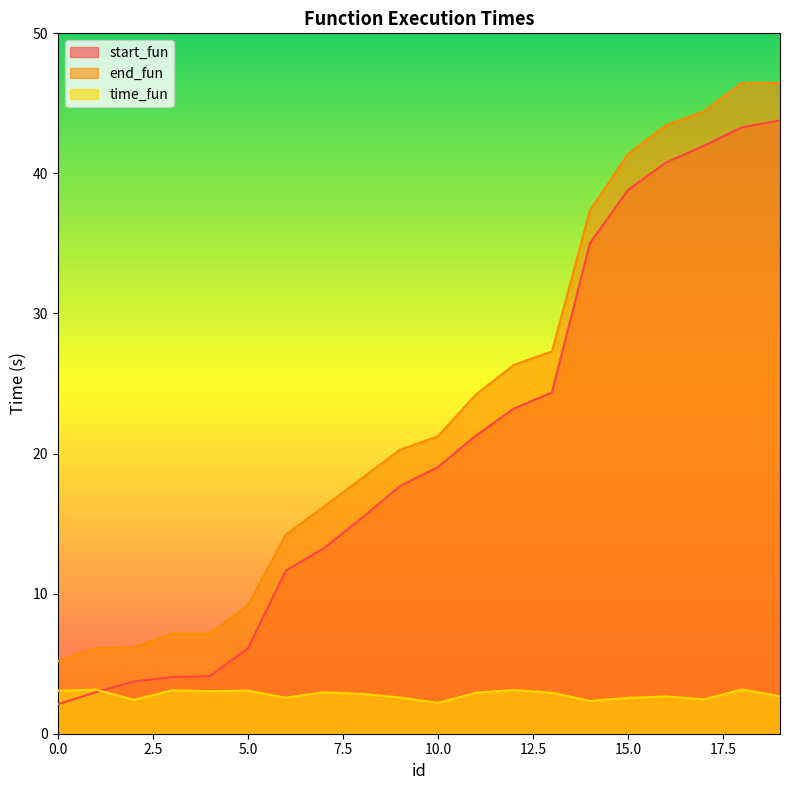

What is the value of the end_fun point at the 12th from the left?

24.2